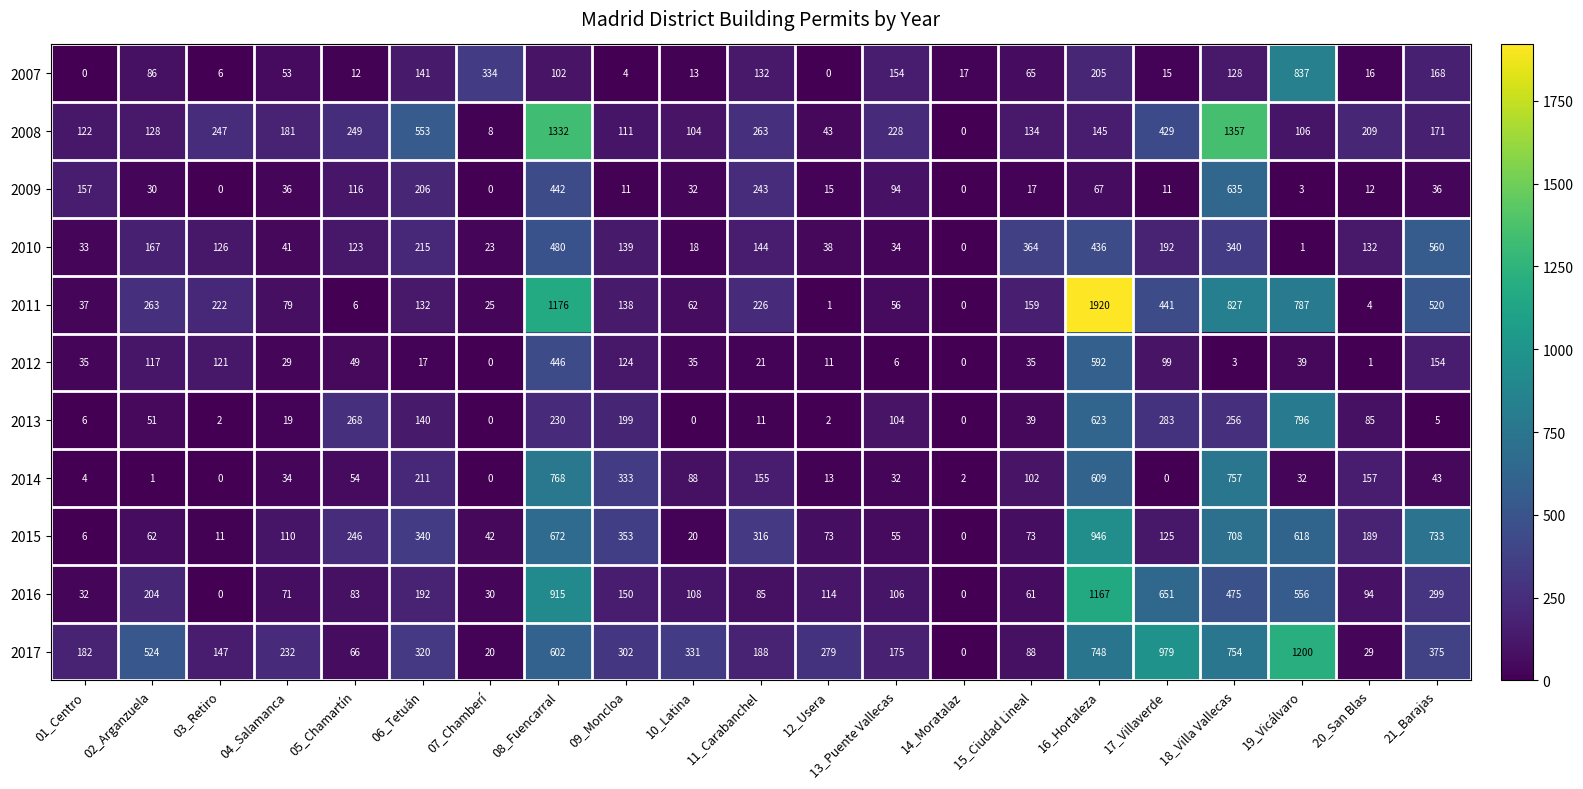

Rank the series by their maximum value, from highest to lowest.

2011, 2008, 2017, 2016, 2015, 2007, 2013, 2014, 2009, 2012, 2010